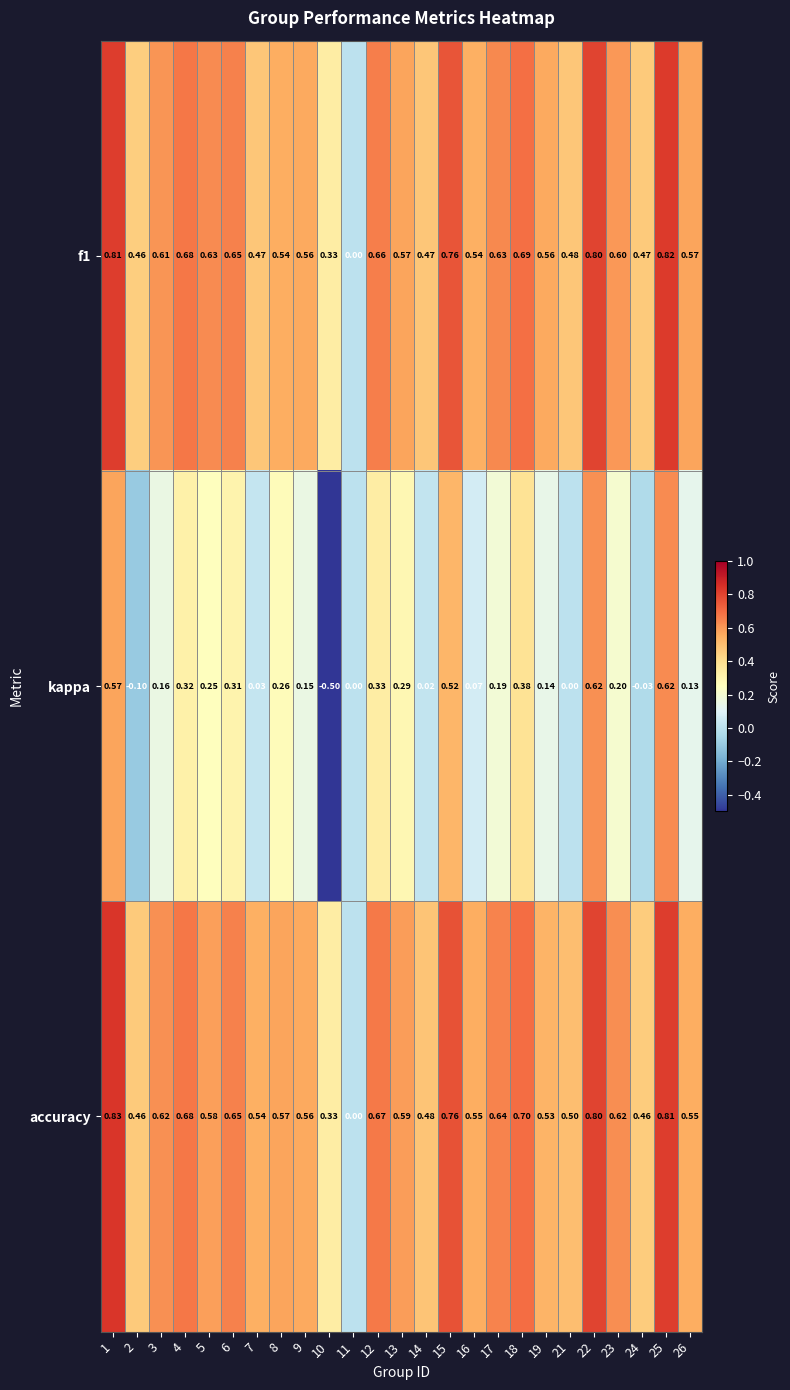

Which series has the largest total across all categories?

accuracy